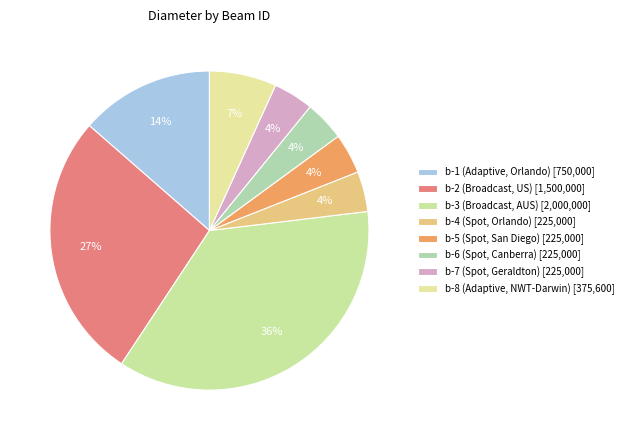

How many segments does this pie chart have?

8